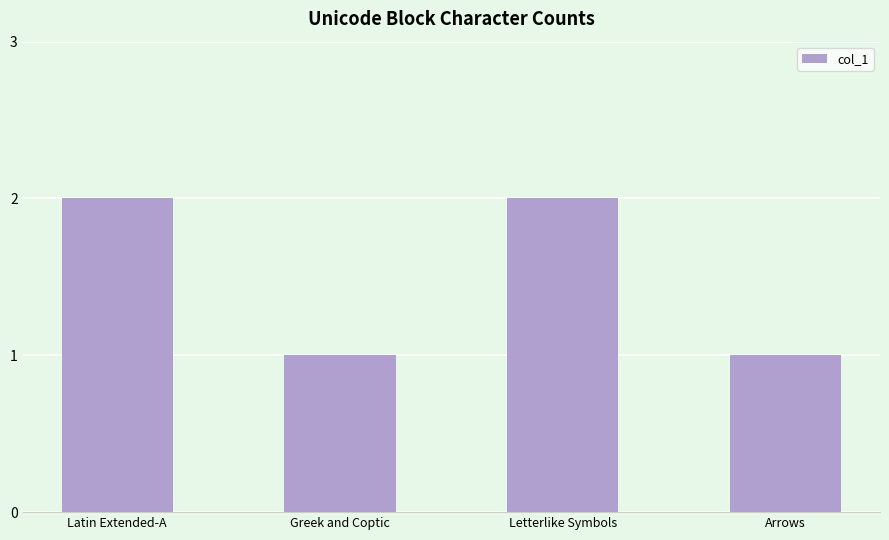

True or false: the data shows 1 at Arrows.

True